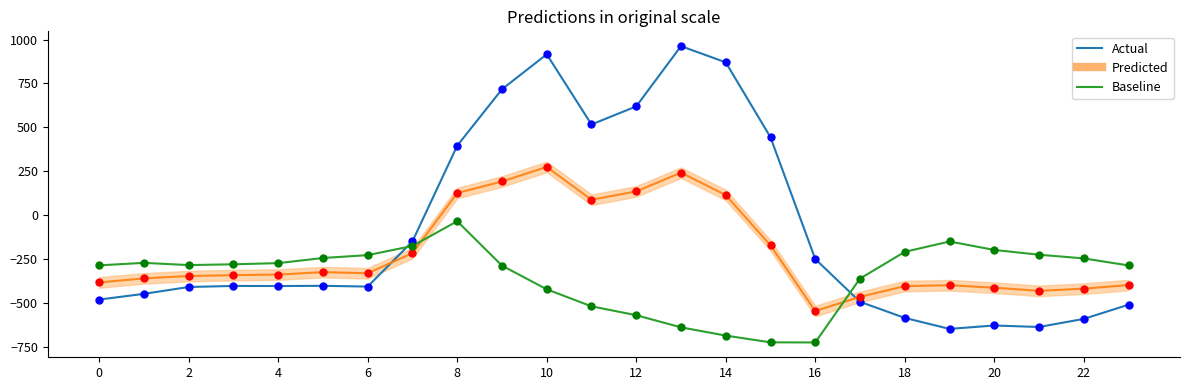

What are all the series names shown in the legend?

Actual, Predicted, Baseline